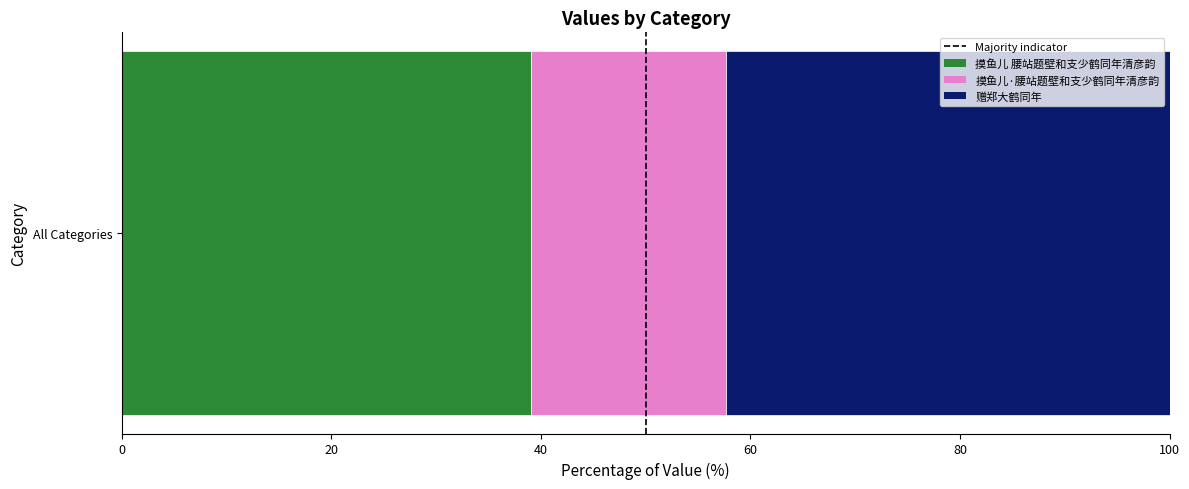

True or false: 摸鱼儿 腰站题壁和支少鹤同年清彦韵 has a value of 39.1 at All Categories.

True